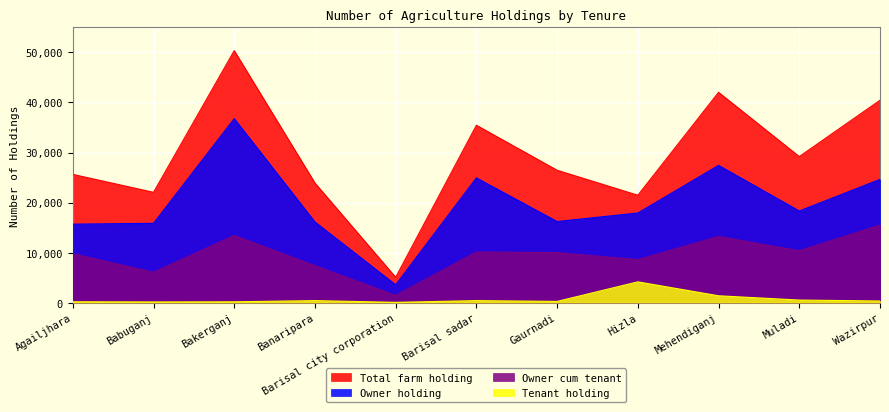

Reading left to right, what are all the values shown in this chart?

Total farm holding: 25630	22050	50361	23905	5064	35451	26459	21463	42029	29192	40450
Owner holding: 15687	15853	36774	16123	3562	24934	16208	17914	27436	18317	24629
Owner cum tenant: 9763	6054	13418	7379	1445	10112	10006	8584	13224	10360	15491
Tenant holding: 177	143	169	403	58	404	245	4153	1369	515	330